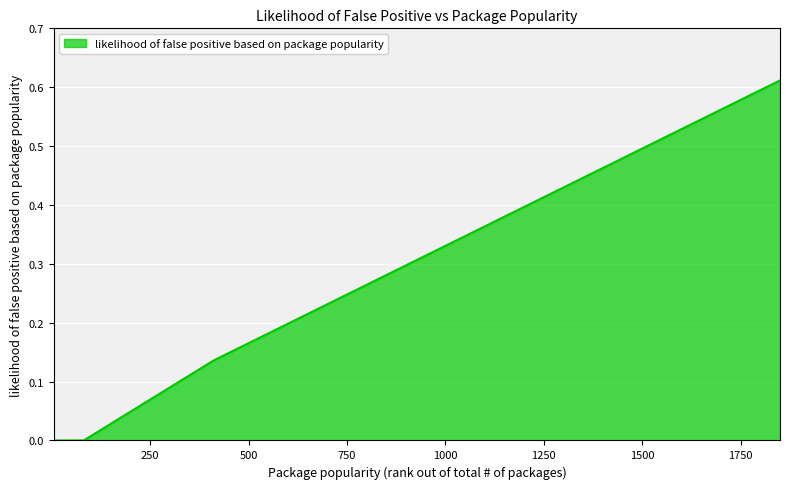

What is the greatest value displayed?

0.6